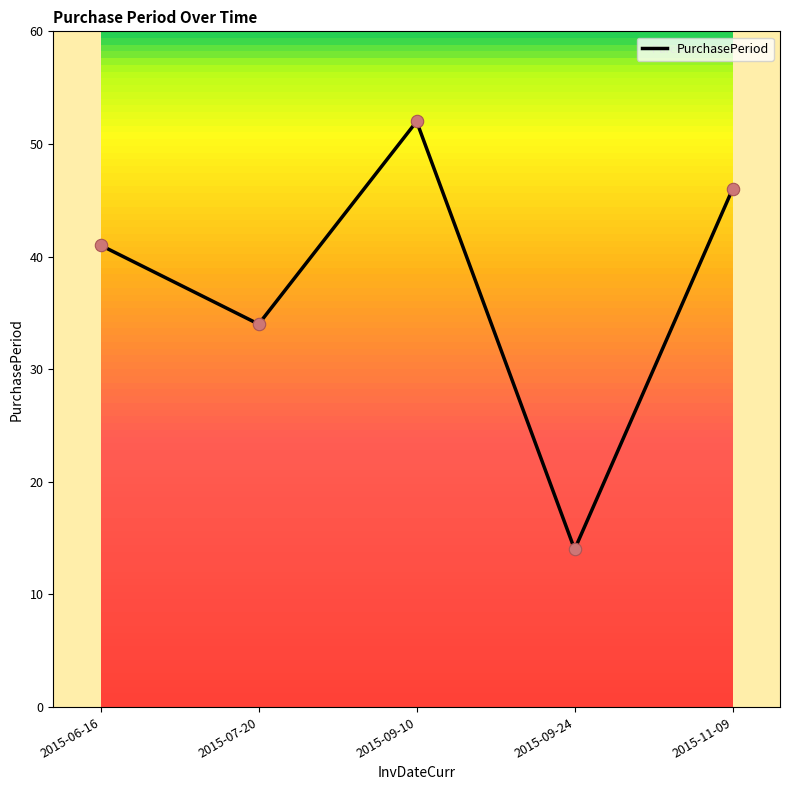

Which has a higher value, 2015-06-16 or 2015-11-09?

2015-11-09